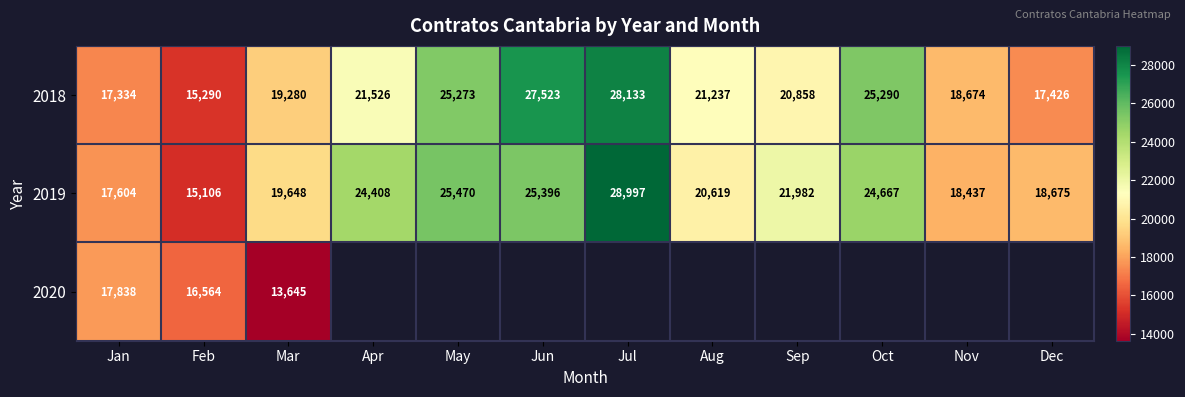

Is it true that 2018 equals 31782 at Nov?

False